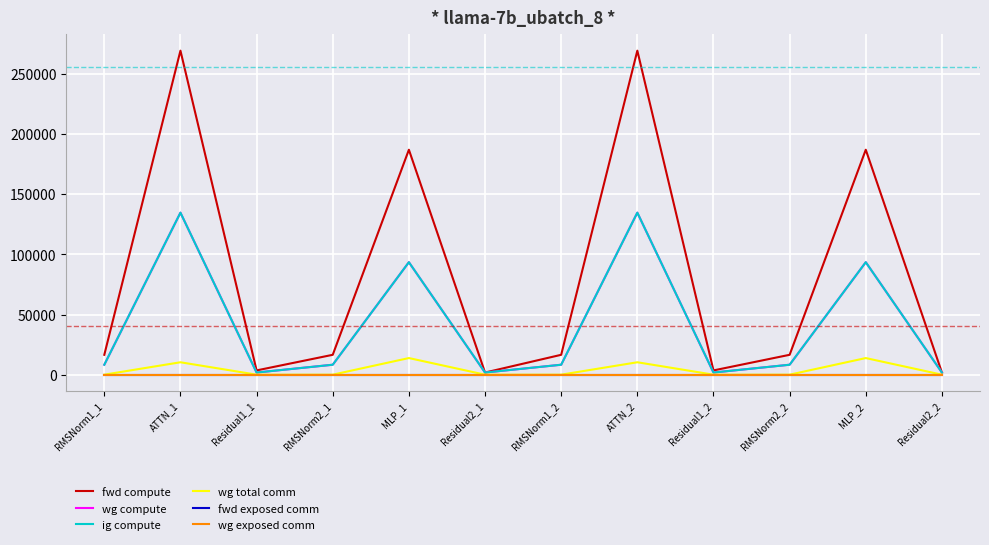

At which label is wg total comm closest to 6900?

ATTN_1